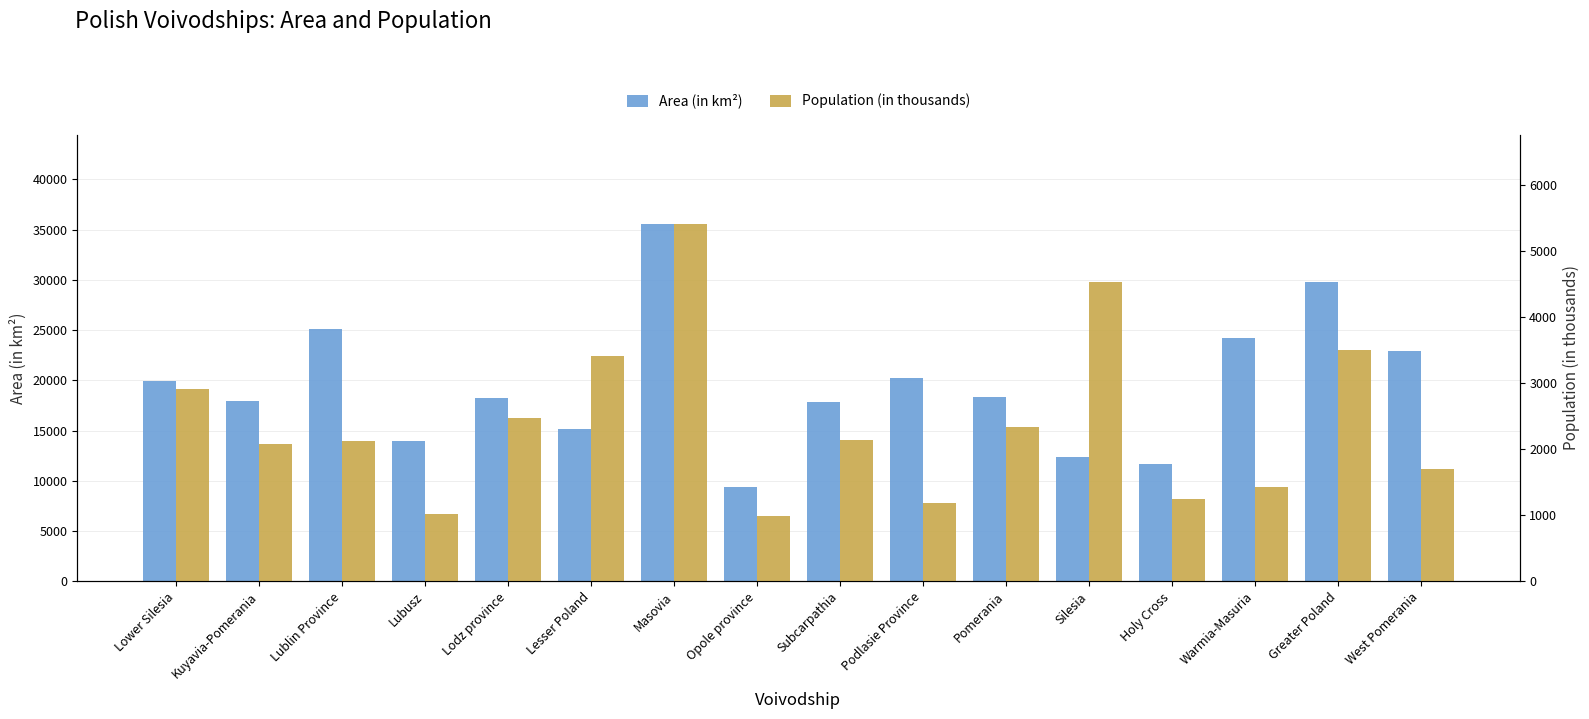

How many groups of bars are there?

16